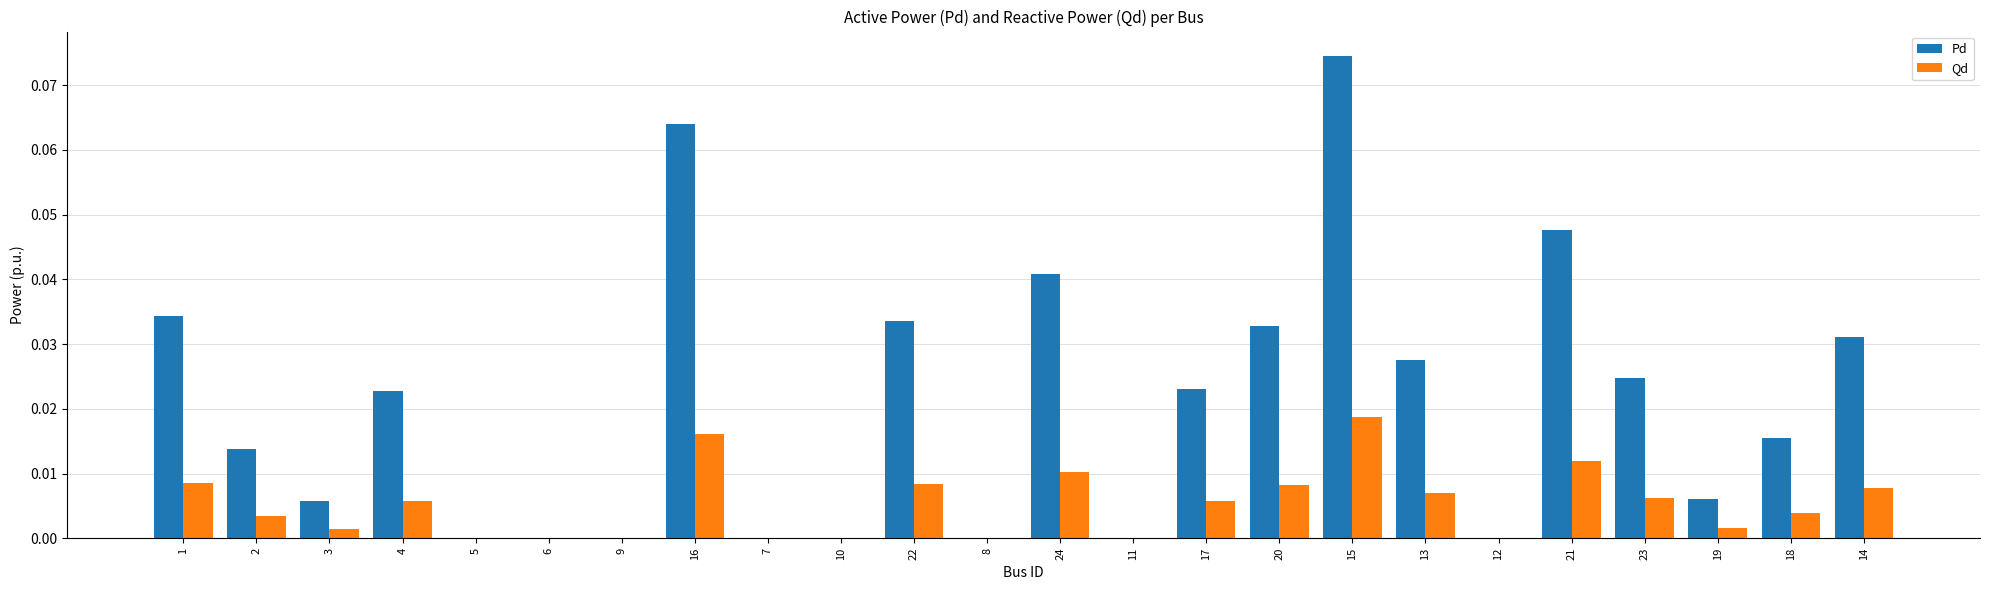

Are the bars horizontal?

No